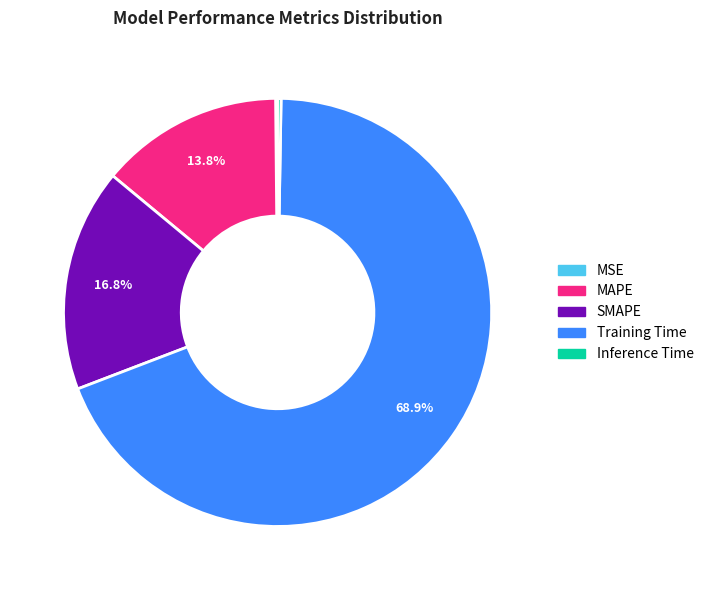

Does any single category account for the majority?

Yes